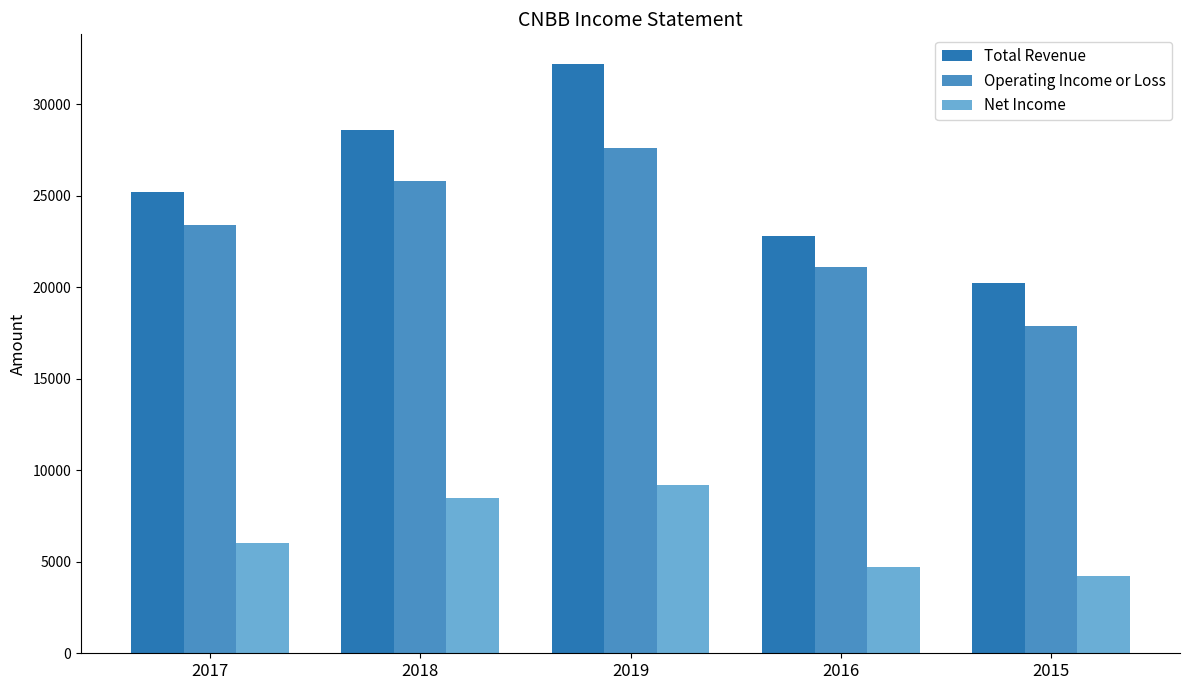

Which series has the largest range (max minus min)?

Total Revenue